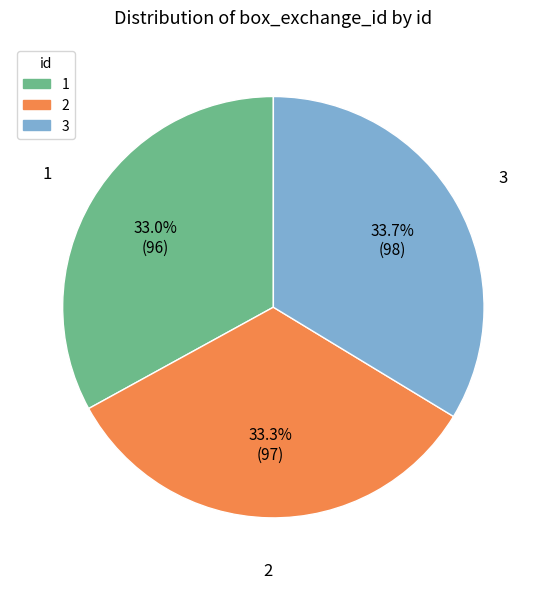

What percentage is the 2 slice, to the nearest percent?

33%